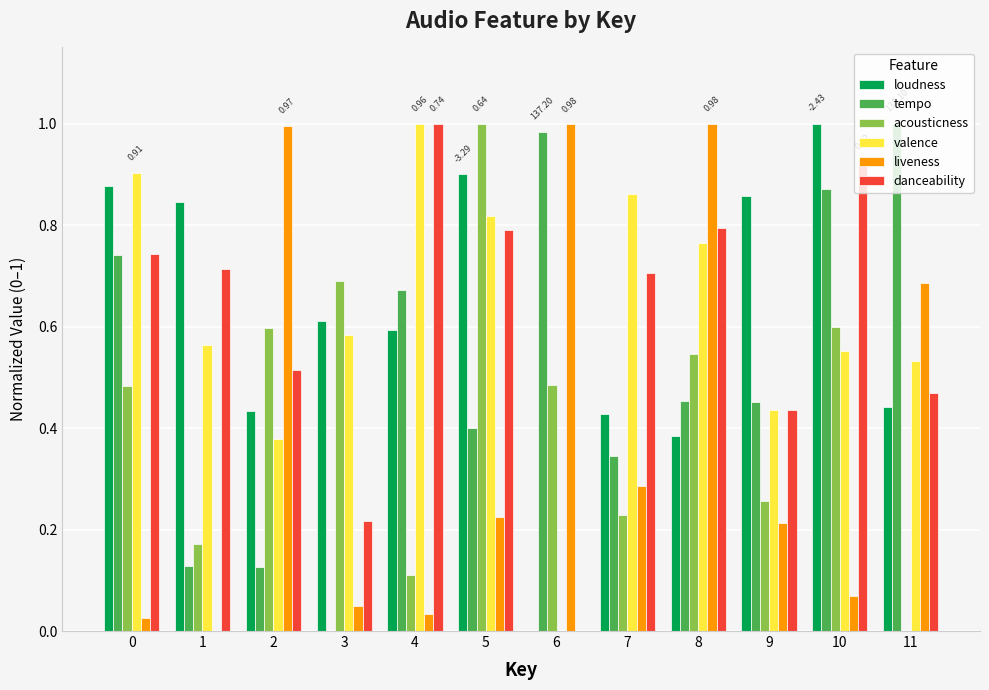

Between 2 and 7, which series saw the biggest shift?

liveness